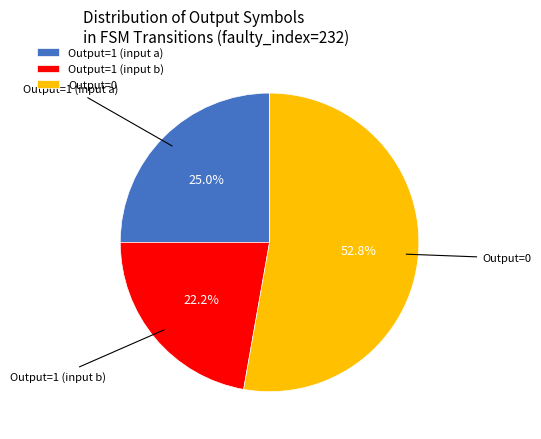

Do Output=1 (input b) and Output=0 together represent more than half of the pie?

Yes